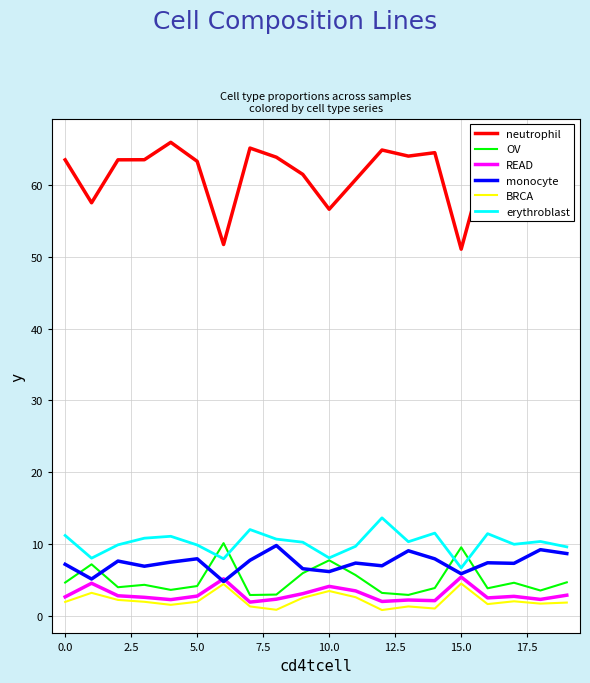

Which series has the widest spread of values?

neutrophil